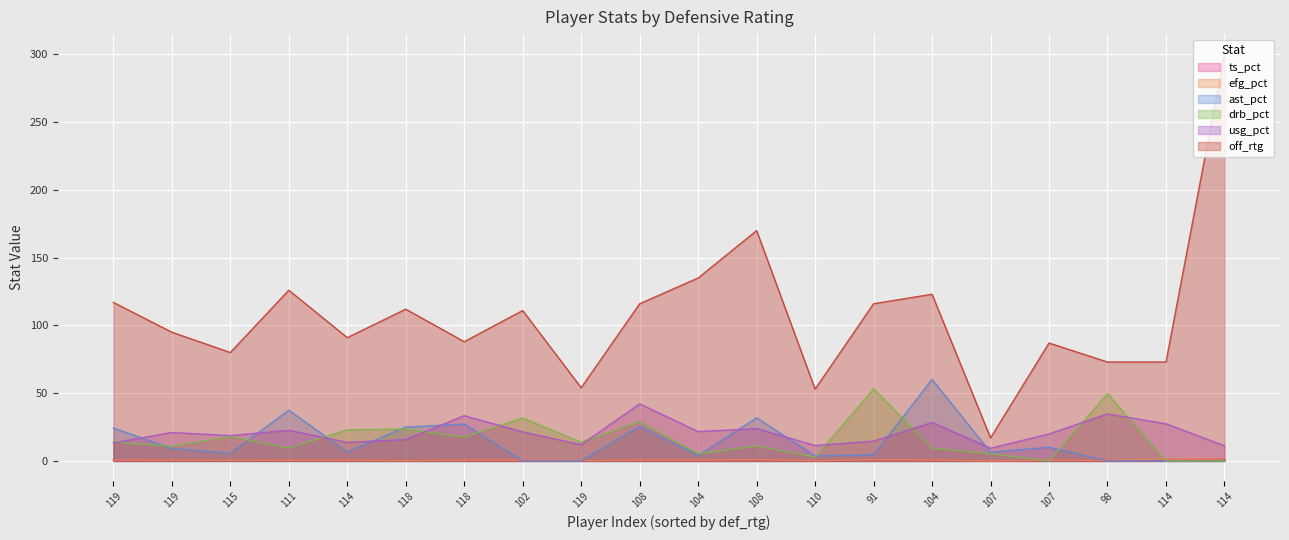

Which series changed the most between 119 and 111?

ast_pct